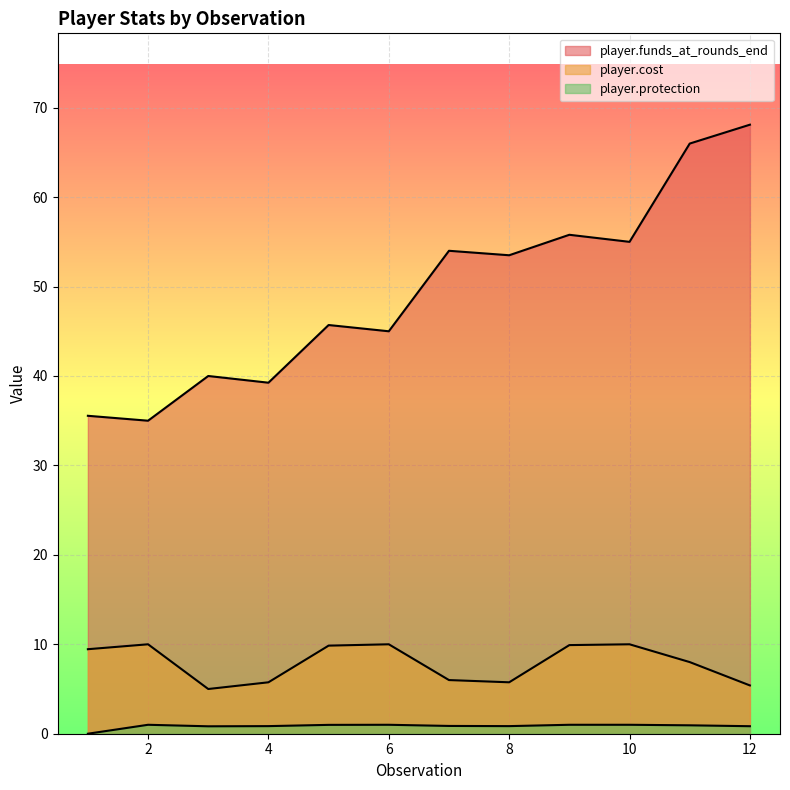

What is the total value across all series at 8?

60.1